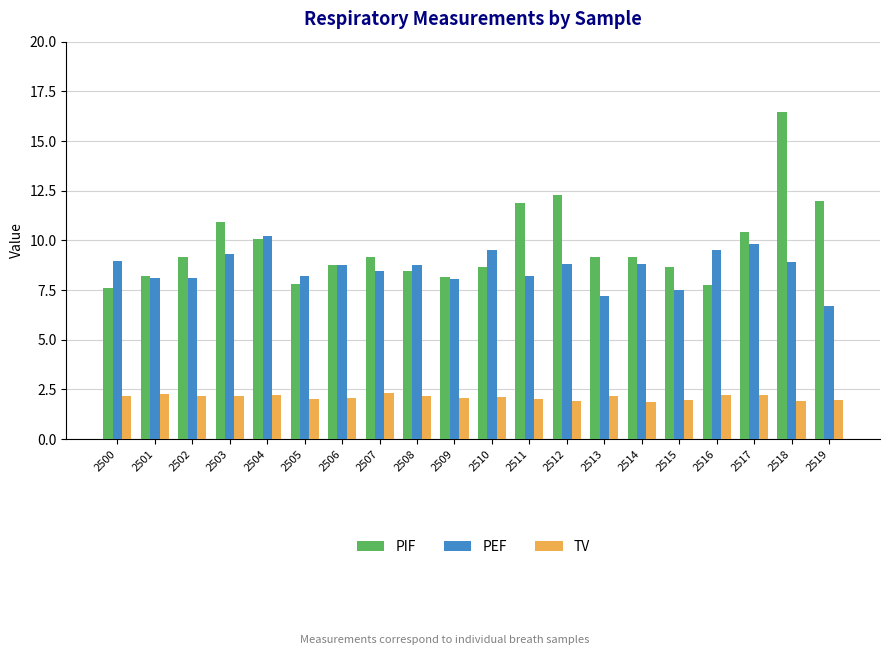

What is the difference between the highest and lowest values at 2516?

7.3